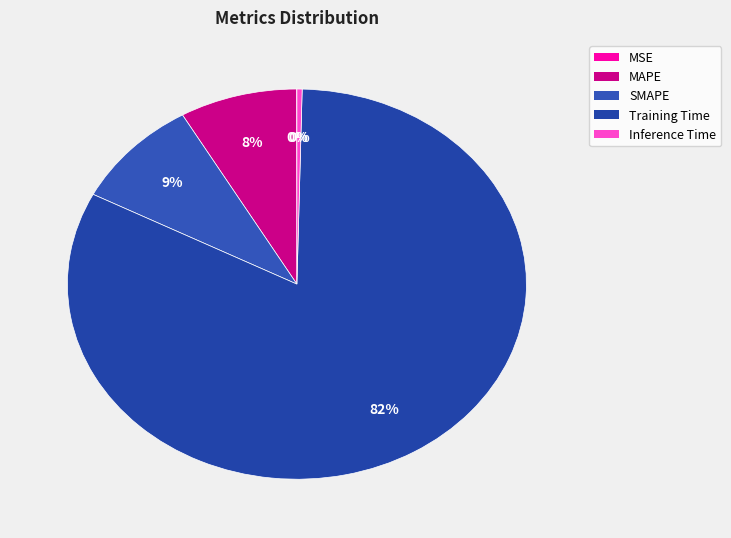

What is the largest slice in the pie chart?

Training Time